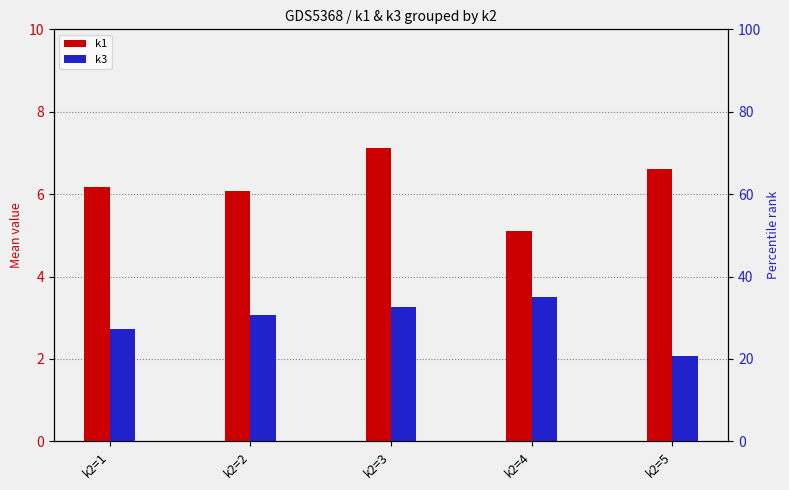

What are all the series names shown in the legend?

k1, k3